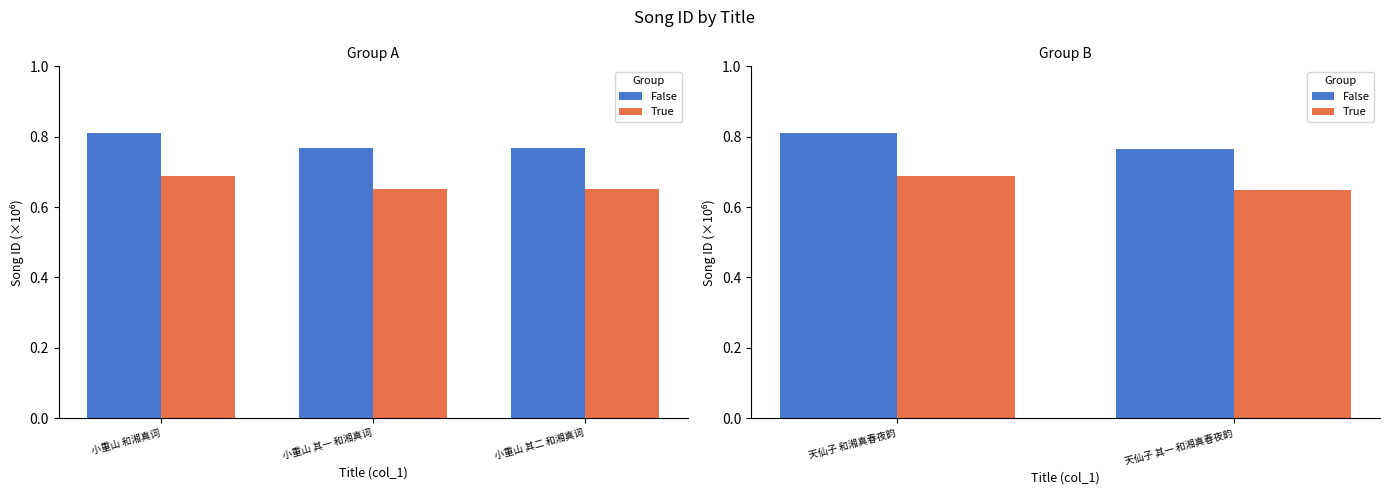

The True series shows 1.0 at 天仙子 其一 和湘真春夜韵. True or false?

False